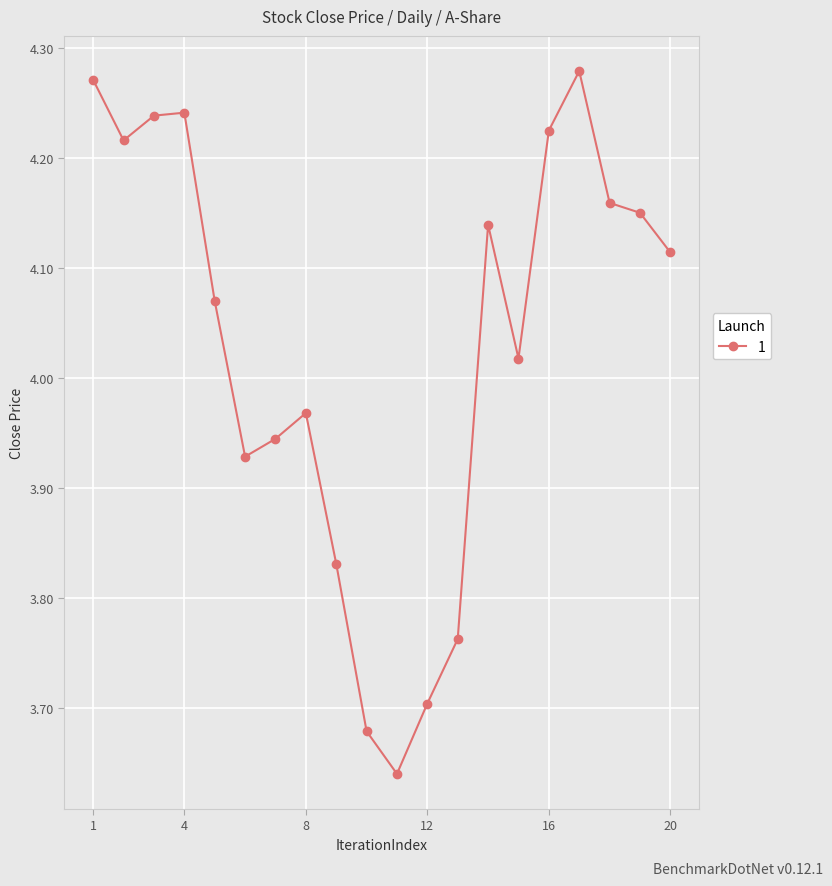

True or false: the data has more than 0 interior local peaks.

True